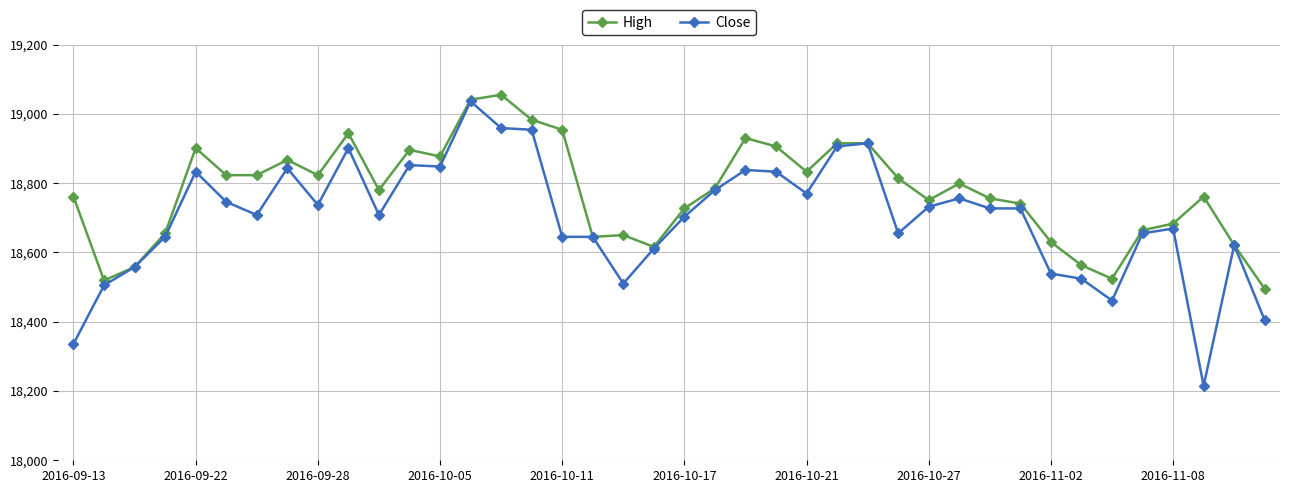

List the series in order of their overall mean, lowest first.

Close, High